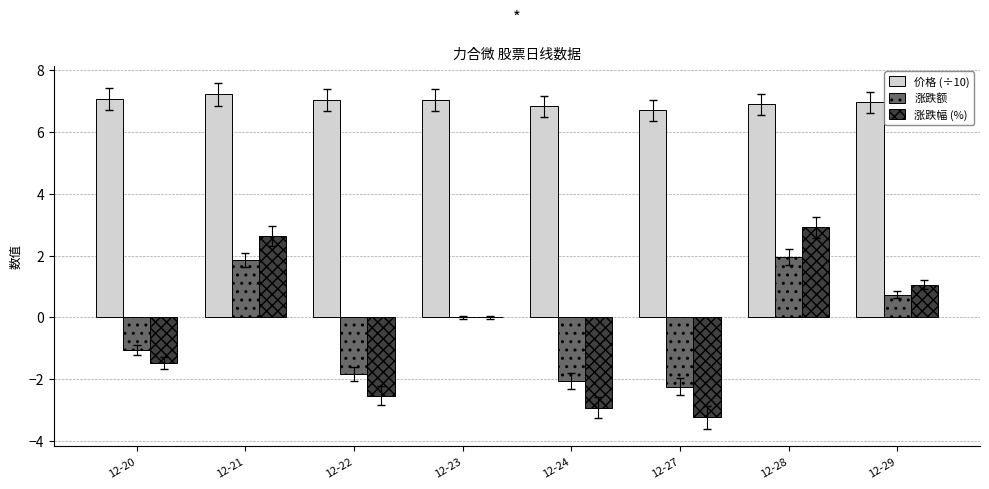

Which series has the largest total across all categories?

价格 (÷10)